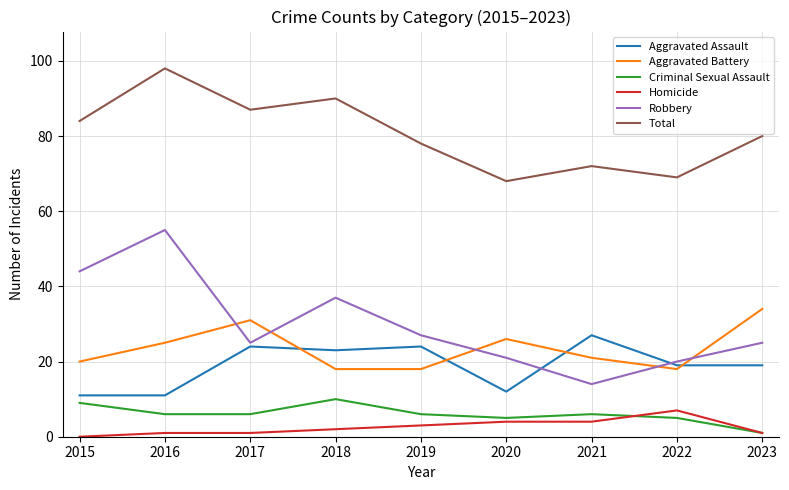

What are all the series names shown in the legend?

Aggravated Assault, Aggravated Battery, Criminal Sexual Assault, Homicide, Robbery, Total